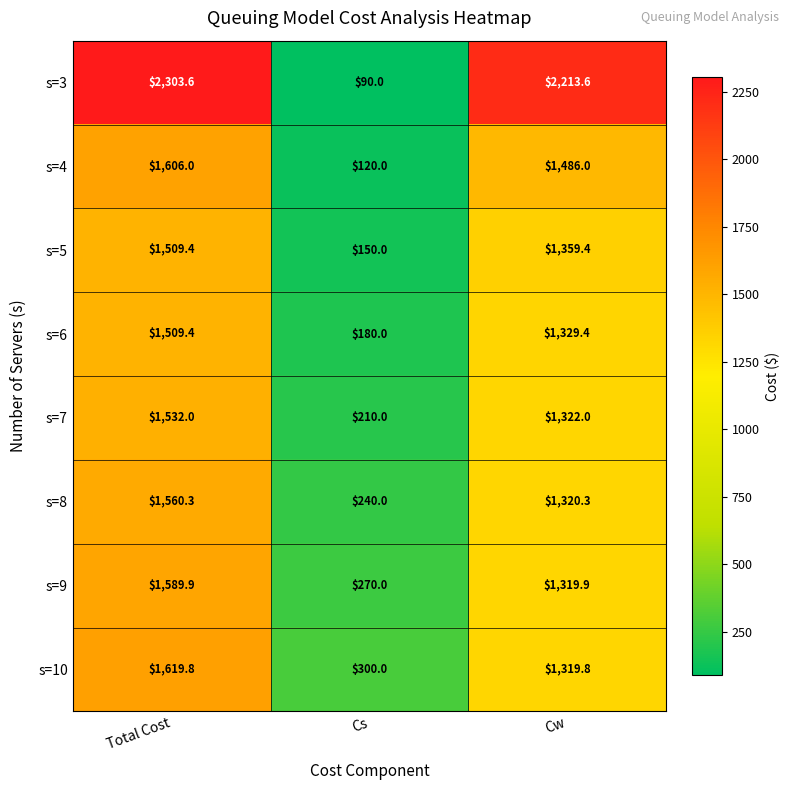

Reading left to right, list all the values displayed in this chart.

s=3: 2303.6	90.0	2213.6
s=4: 1606.0	120.0	1486.0
s=5: 1509.4	150.0	1359.4
s=6: 1509.4	180.0	1329.4
s=7: 1532.0	210.0	1322.0
s=8: 1560.3	240.0	1320.3
s=9: 1589.9	270.0	1319.9
s=10: 1619.8	300.0	1319.8